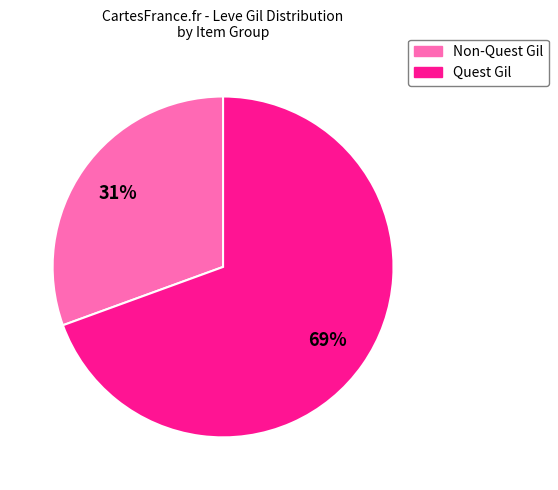

To the nearest percent, what is the average slice percentage?

50%